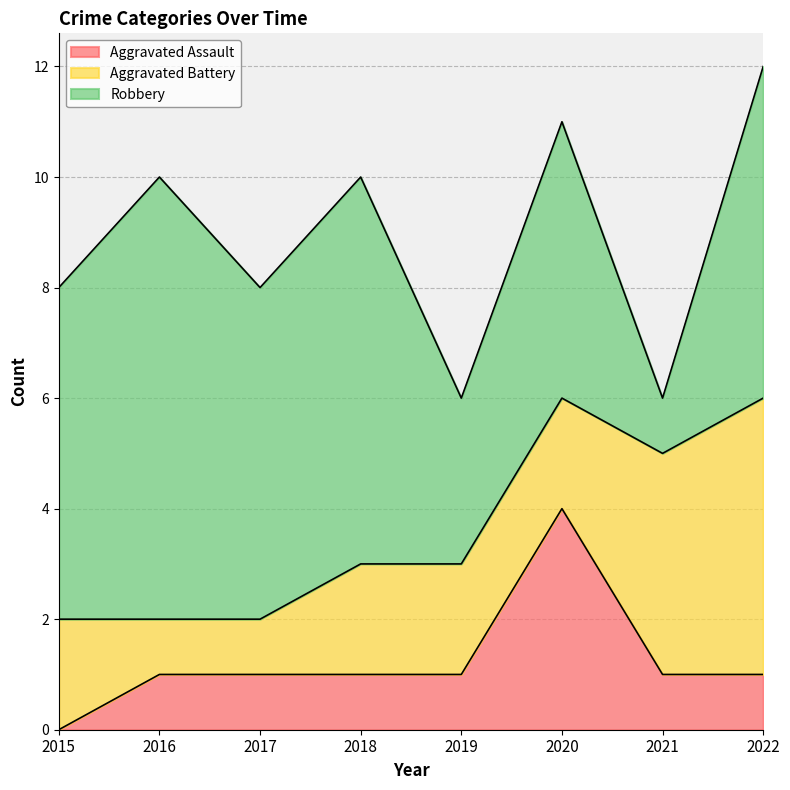

Where is the first local maximum for Robbery?

2016